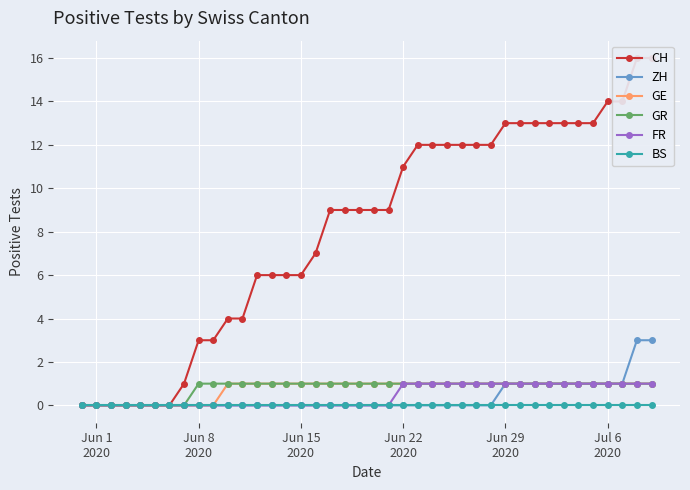

Rank the series by their maximum value, from highest to lowest.

CH, ZH, GE, GR, FR, BS